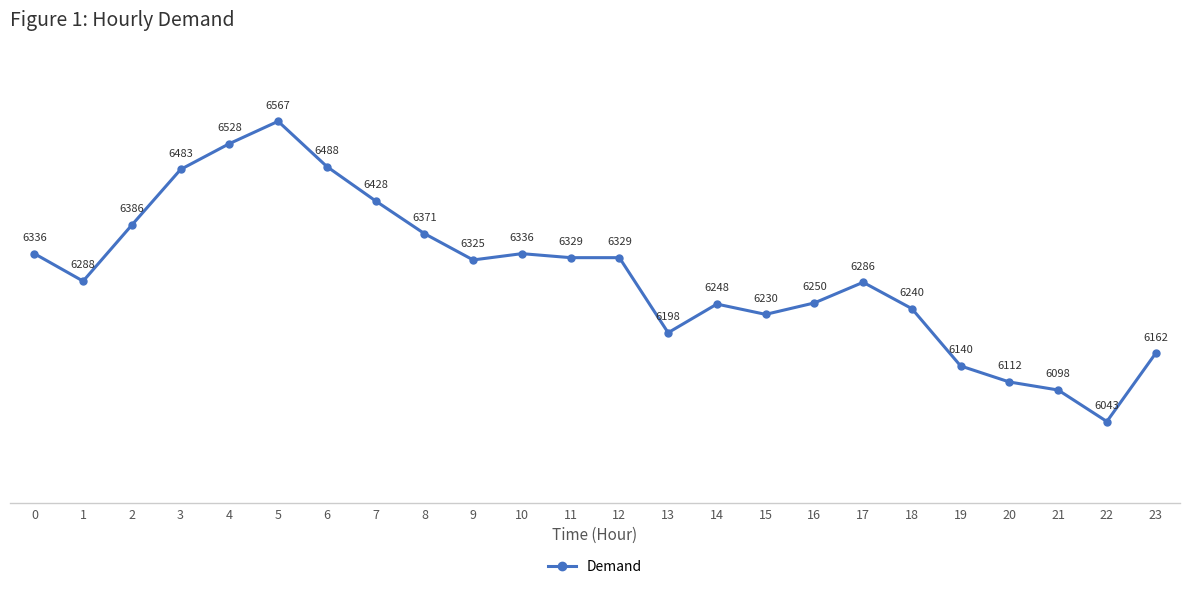

What is the approximate value at 15?

6230